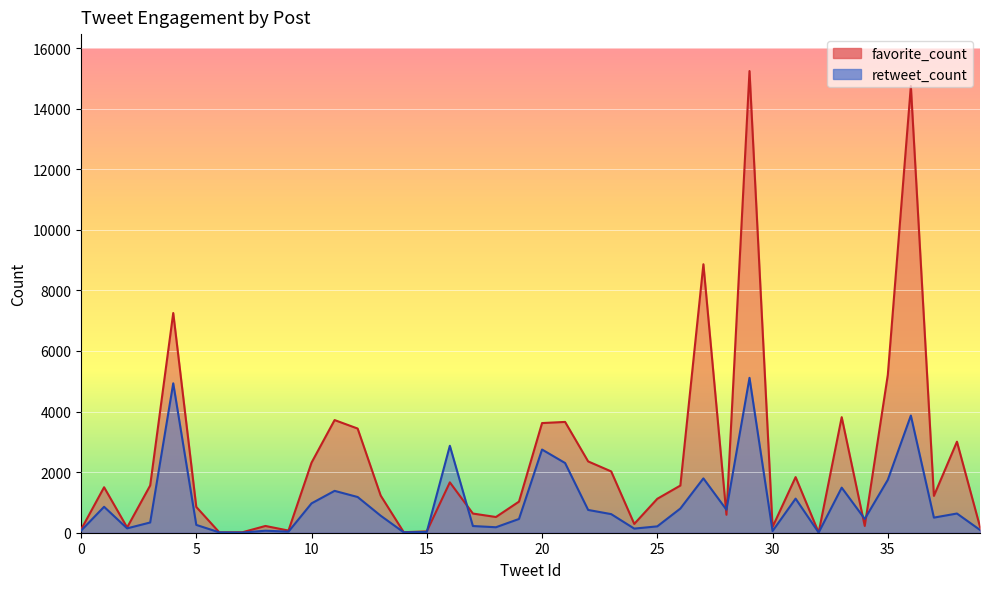

What is the average value of the favorite_count series?

2403